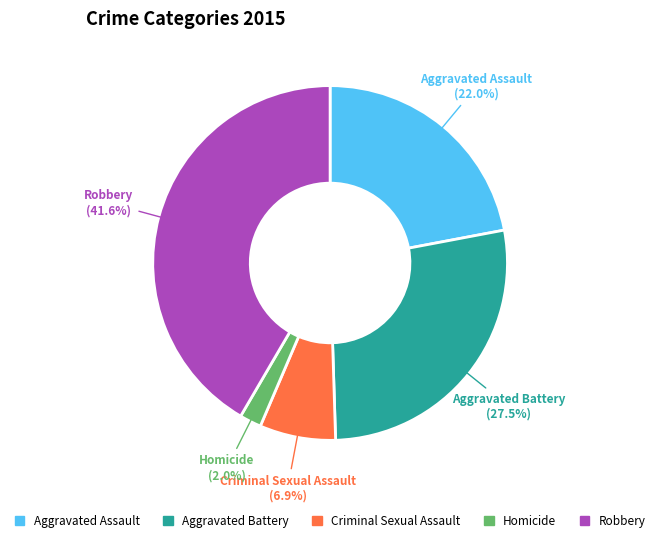

Is the sum of Aggravated Battery and Criminal Sexual Assault greater than half?

No